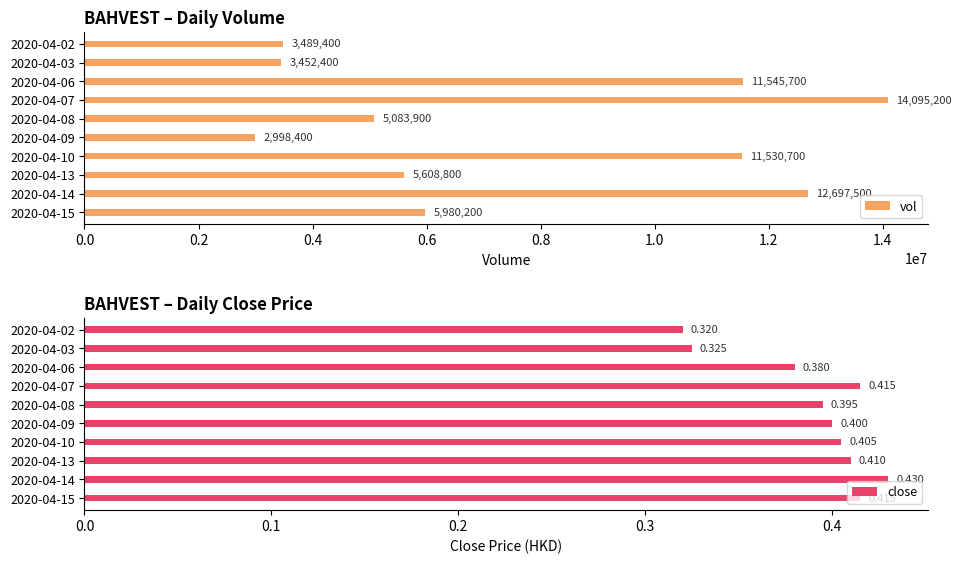

What is the minimum value shown in the chart?

0.3